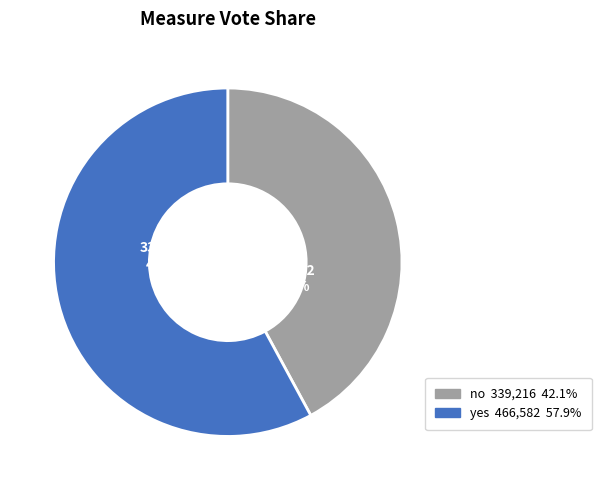

Count the number of slices in the pie.

2